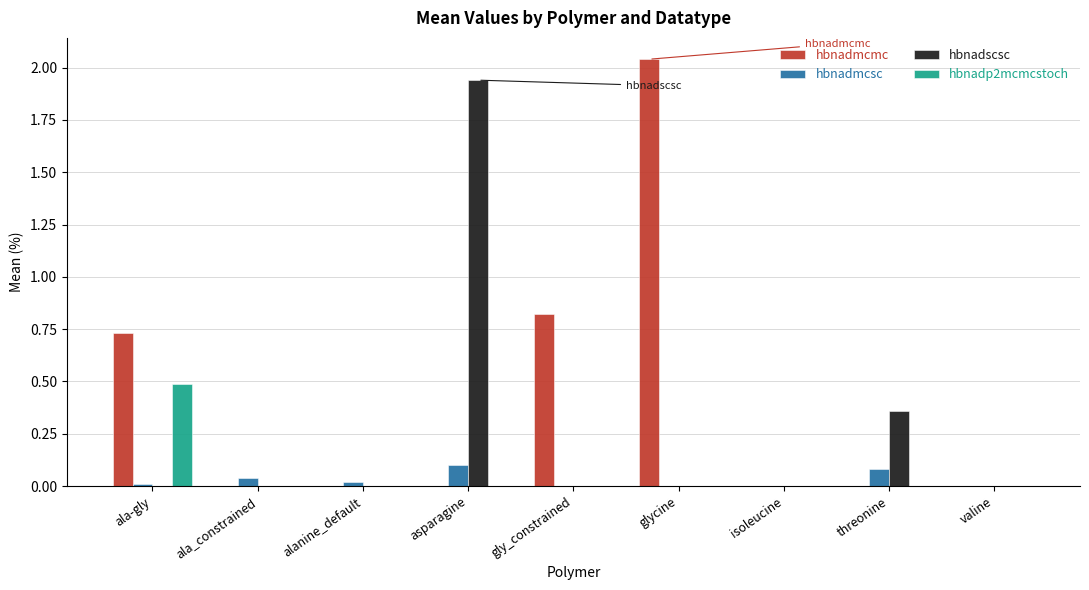

Which series changed the most between ala_constrained and threonine?

hbnadscsc